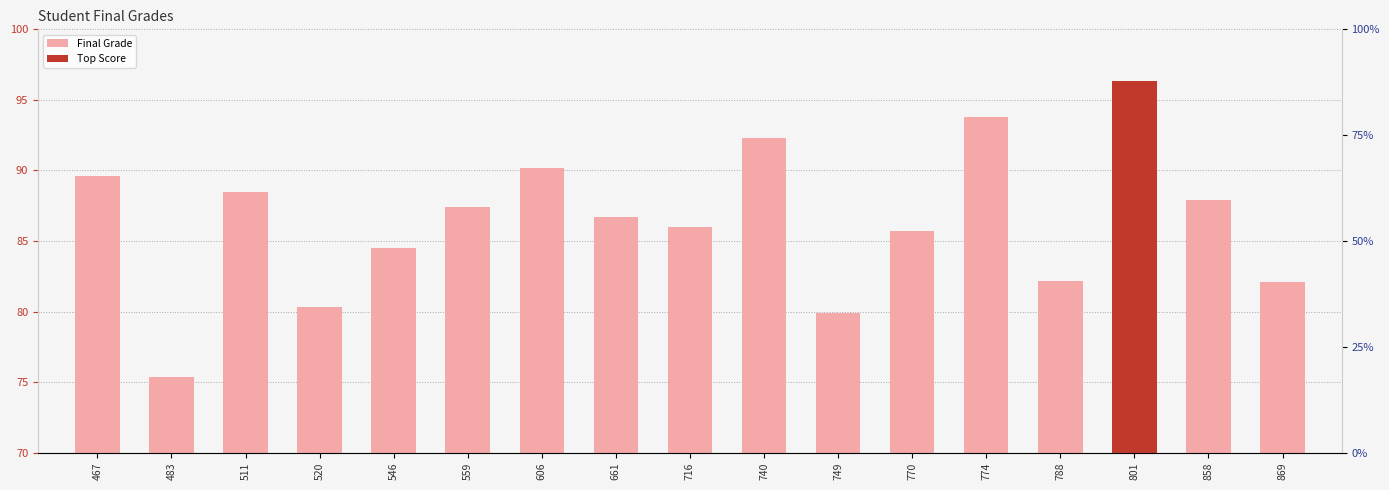

What is the sum of all values?

1468.6